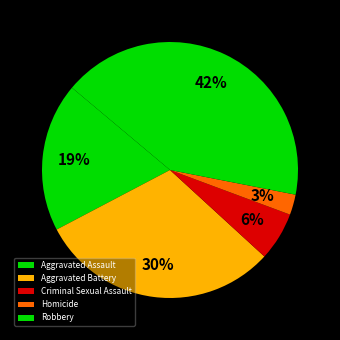

How many segments does this pie chart have?

5